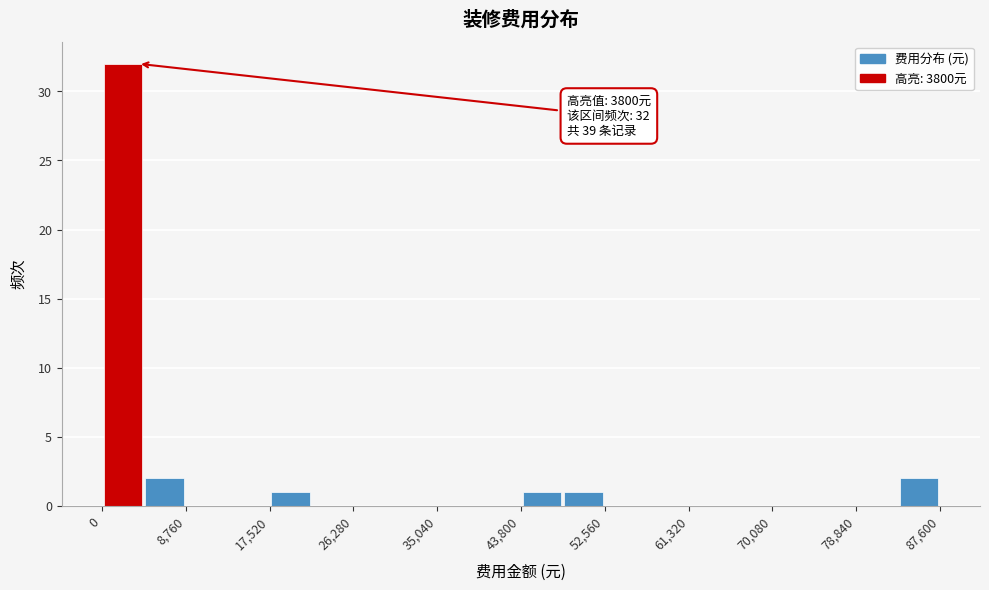

Over which range of the x-axis is the bar tallest?

0 to 4000